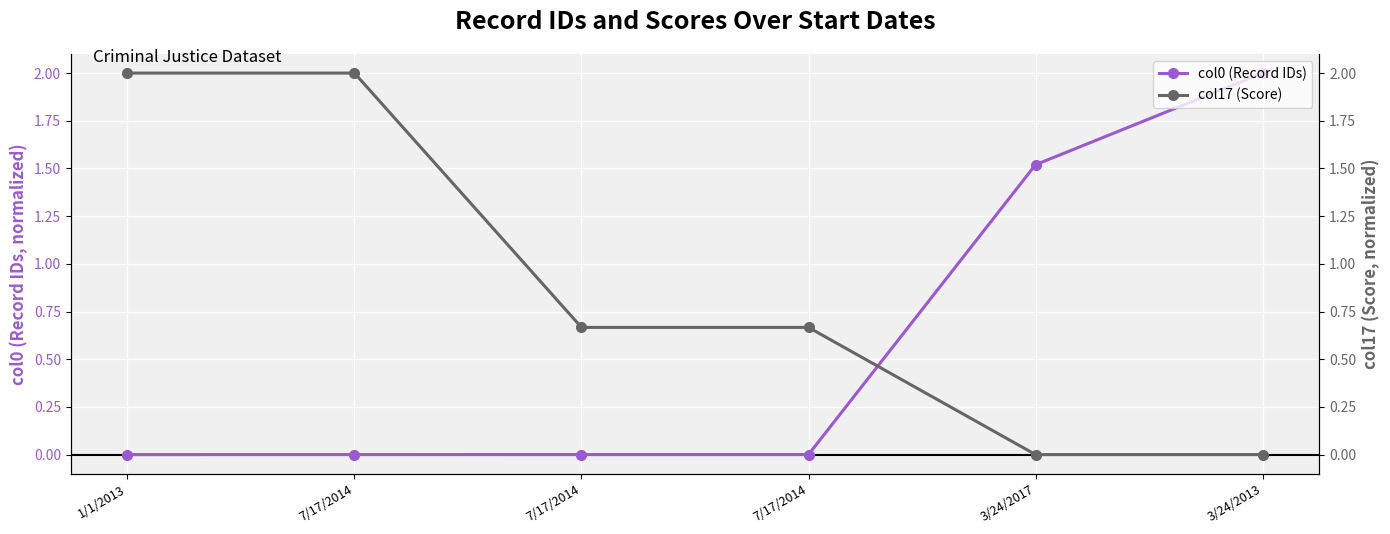

How many values in col0 (Record IDs) are above zero?

5